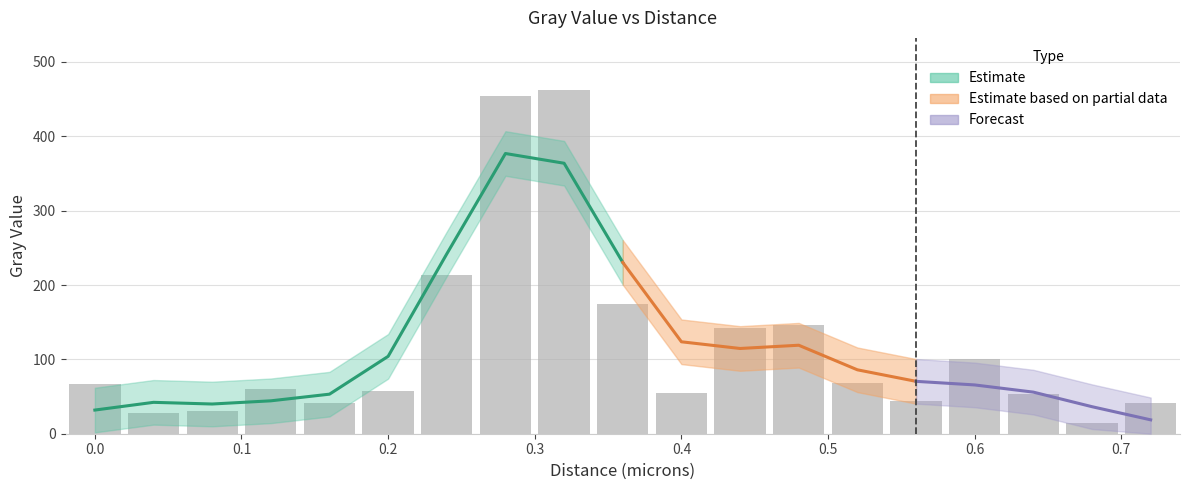

List the labels in order of value, smallest first.

0.68, 0.04, 0.08, 0.16, 0.72, 0.56, 0.64, 0.4, 0.2, 0.12, 0.0, 0.52, 0.6, 0.44, 0.48, 0.36, 0.24, 0.28, 0.32